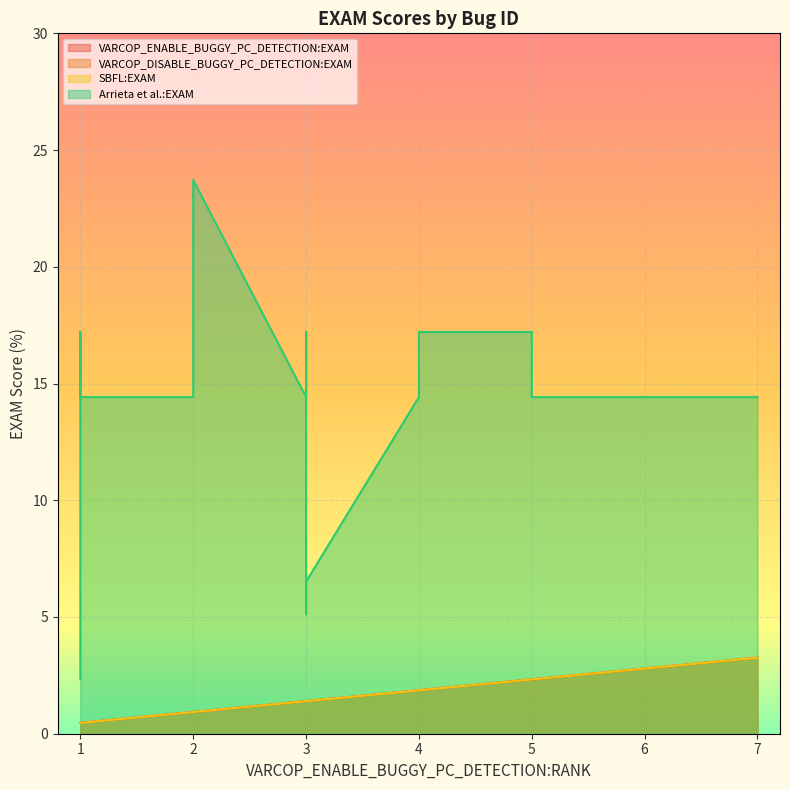

What is the value of the VARCOP_ENABLE_BUGGY_PC_DETECTION:EXAM point at the 14th from the left?

1.9